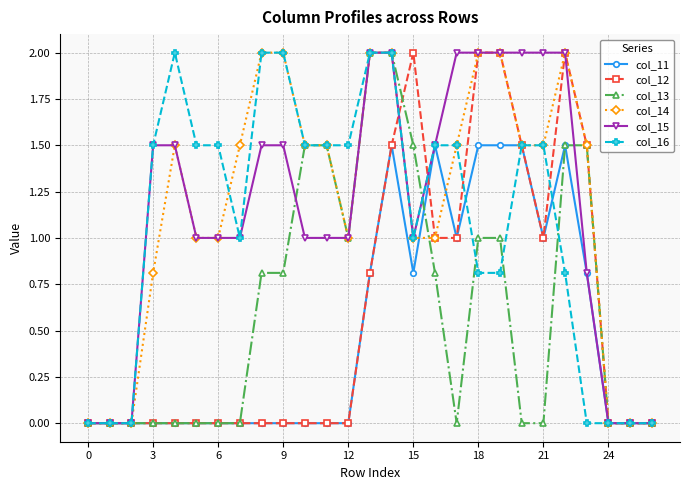

True or false: col_11 has more than 1 points higher than both neighbors.

True